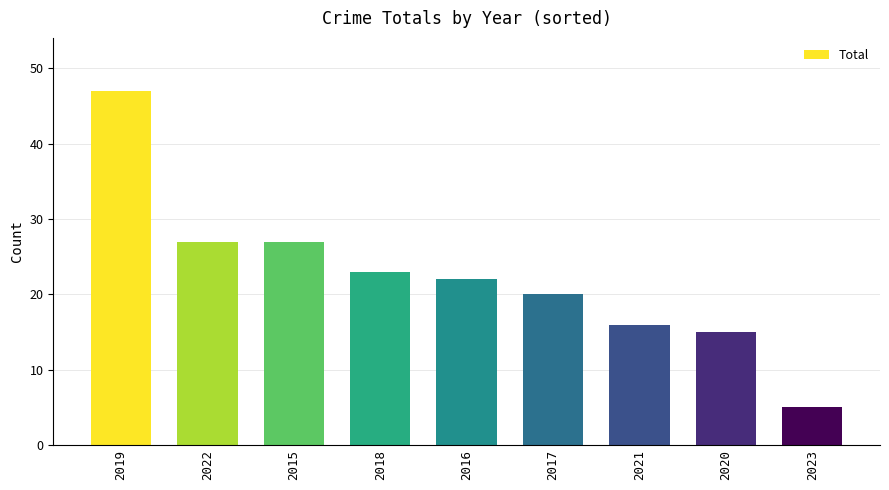

Count the number of categories in the chart.

9